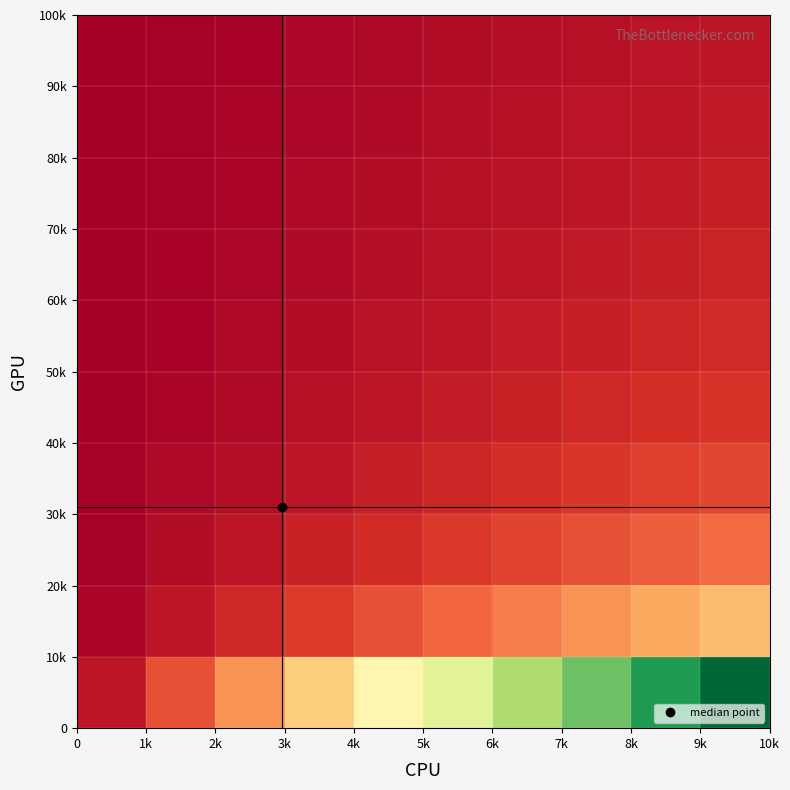

What is the maximum value shown in the chart?

1.0